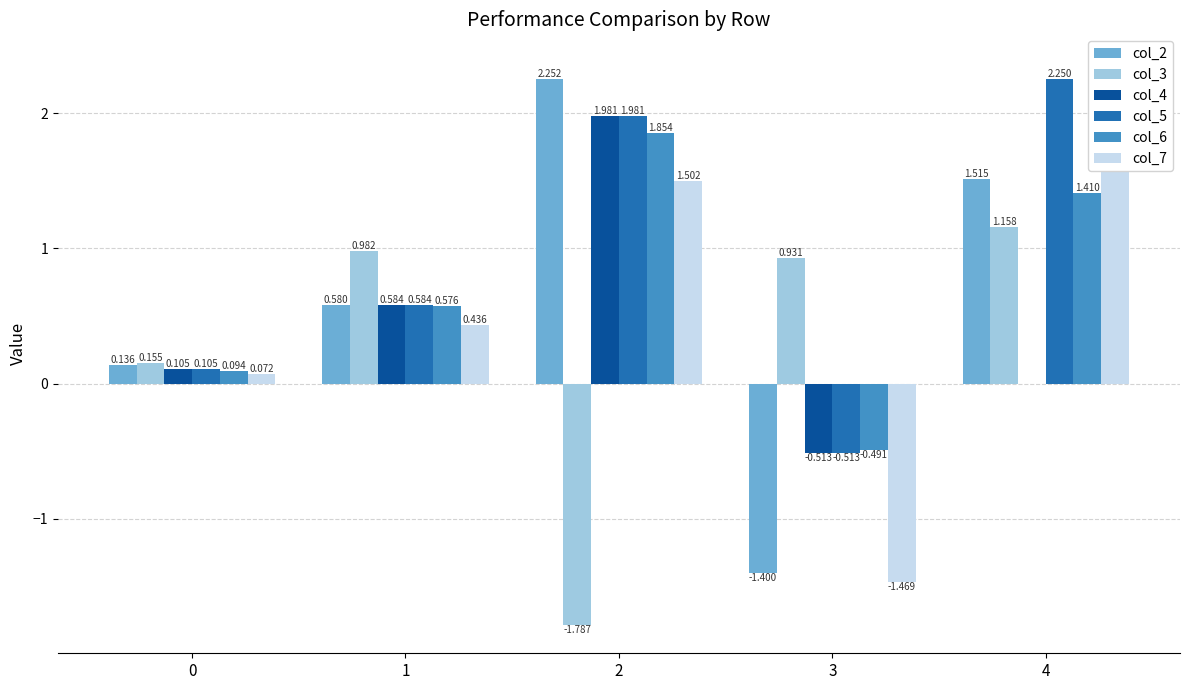

Reading left to right, transcribe all the data shown in this chart.

col_2: 0.1	0.6	2.3	-1.4	1.5
col_3: 0.2	1.0	-1.8	0.9	1.2
col_4: 0.1	0.6	2.0	-0.5	0.0
col_5: 0.1	0.6	2.0	-0.5	2.3
col_6: 0.1	0.6	1.9	-0.5	1.4
col_7: 0.1	0.4	1.5	-1.5	2.4